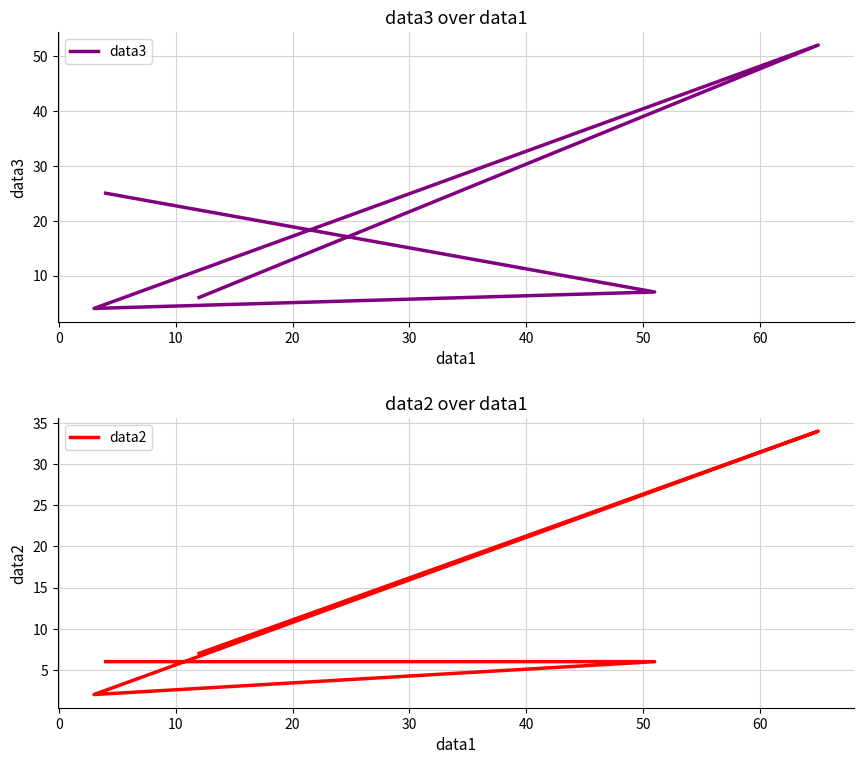

Which series changed the most between 0 and 30?

data3